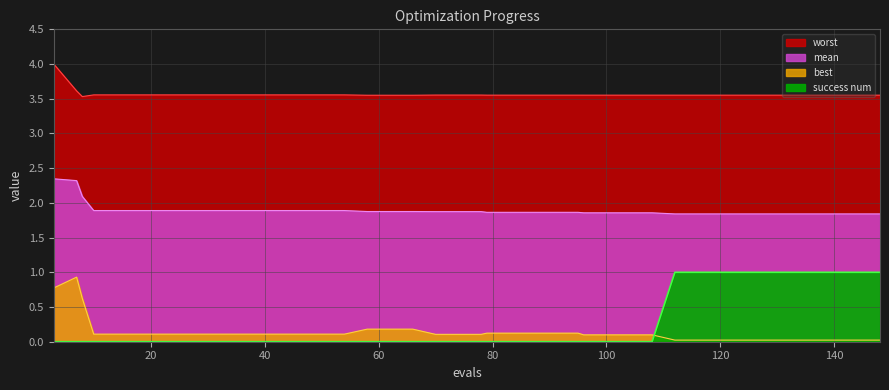

Is it true that mean equals 1.9 at 96?

True